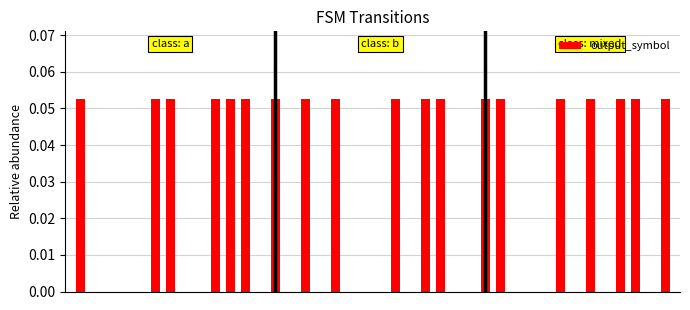

What is the sum of all values?

1.0